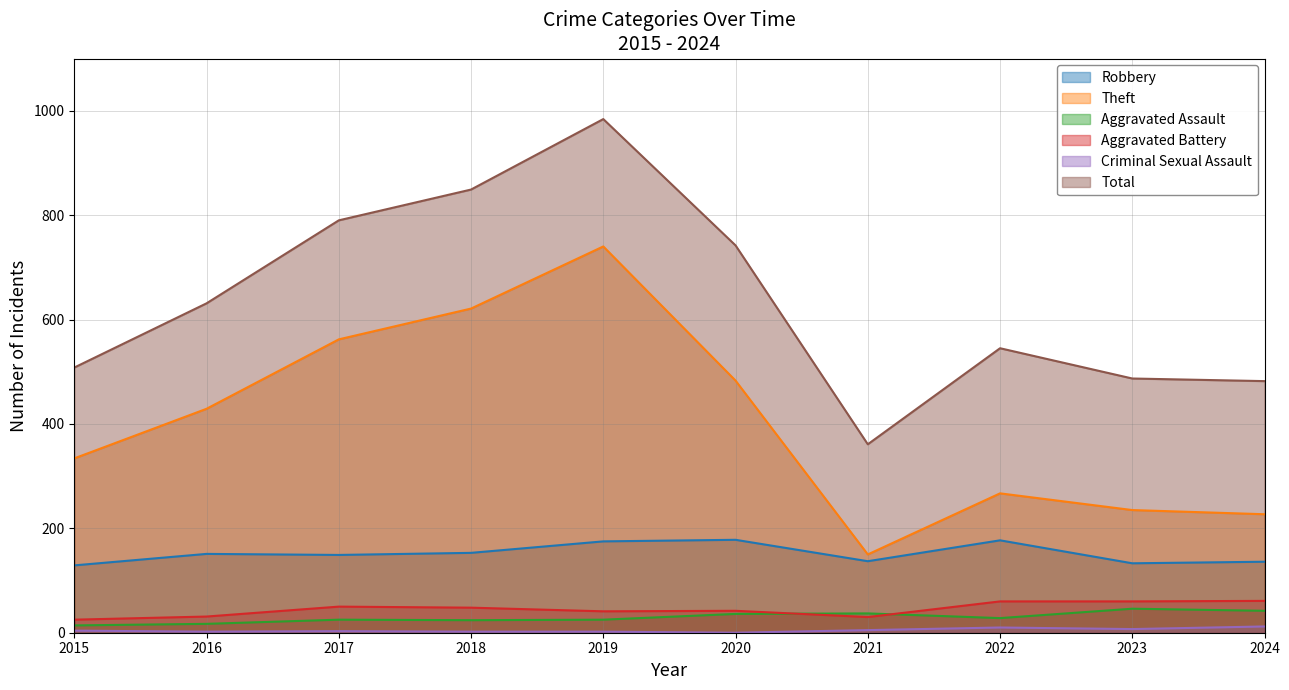

Which series has the largest total across all categories?

Total